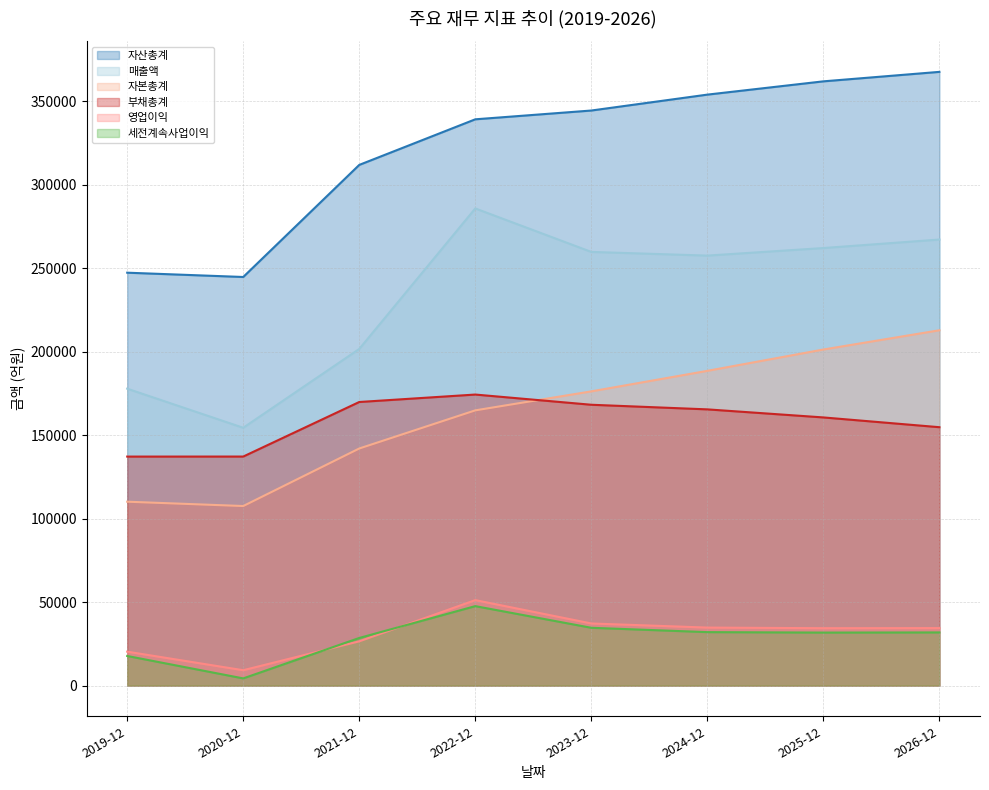

What are all the series names shown in the legend?

자산총계, 매출액, 자본총계, 부채총계, 영업이익, 세전계속사업이익